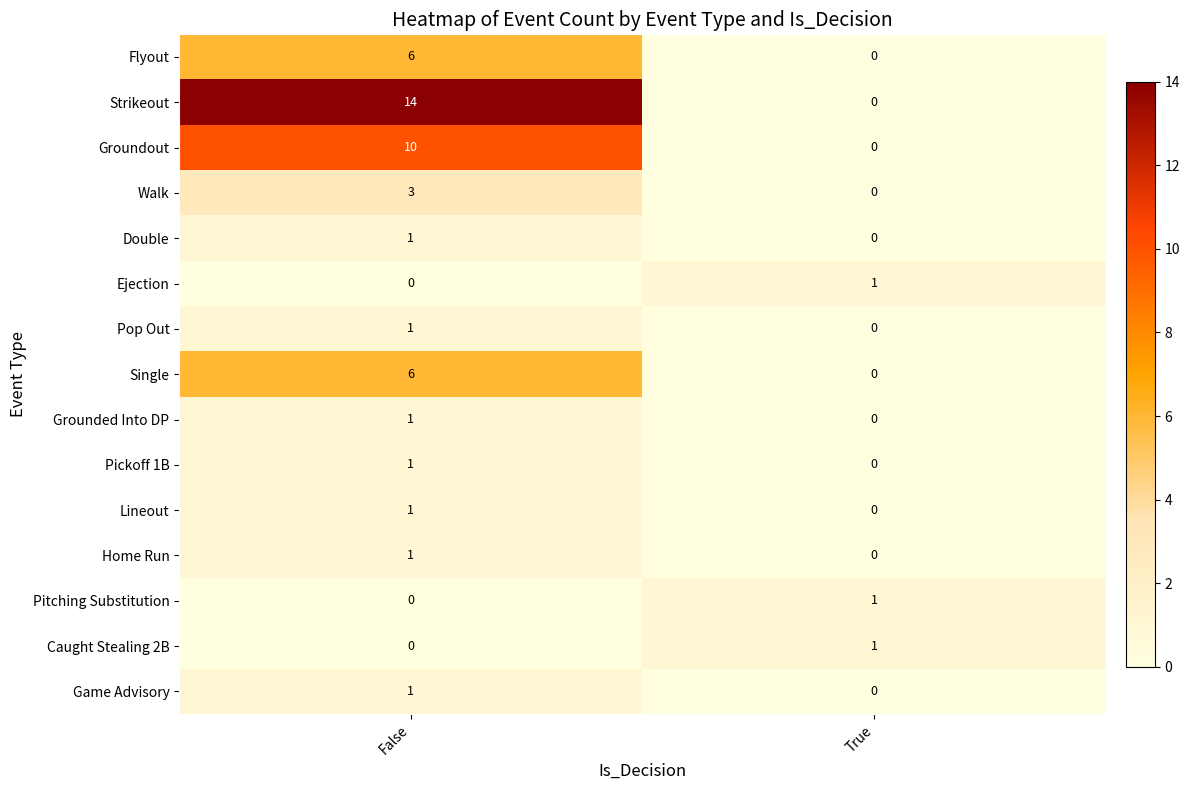

The value of Flyout at True is 0. True or false?

True